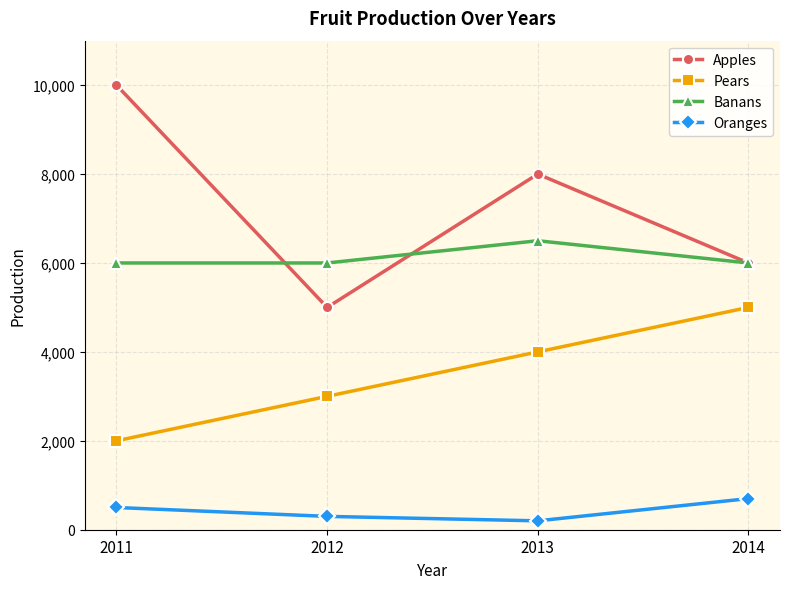

What is the lowest value of the Apples series?

5000